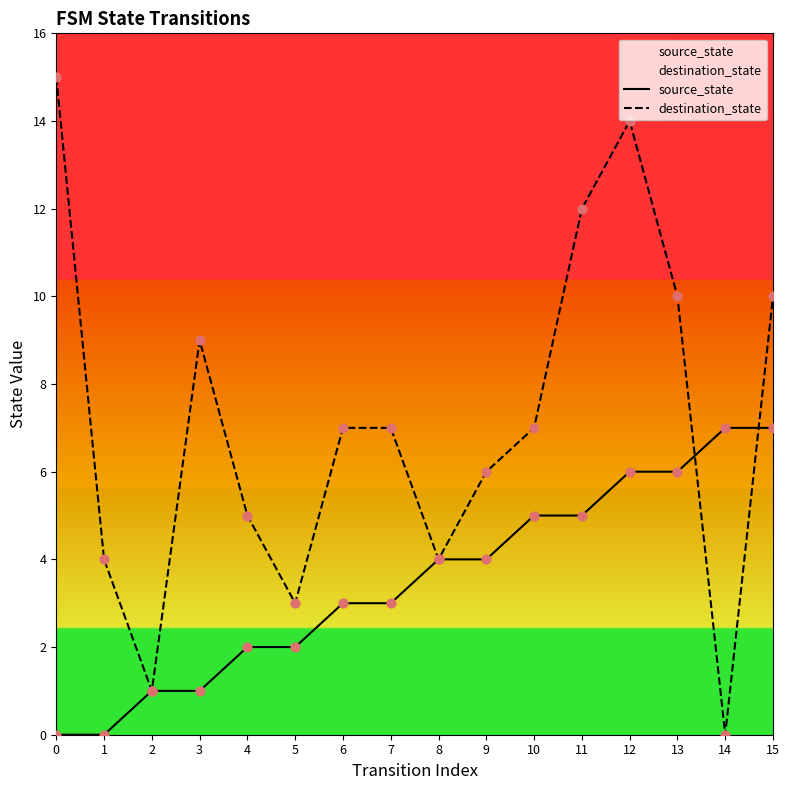

Which series reaches the minimum Y coordinate?

source_state